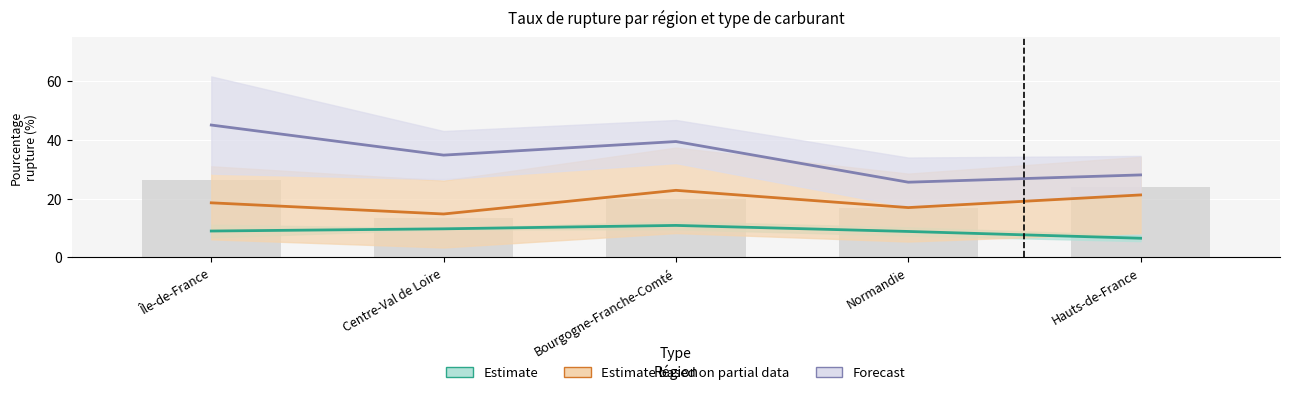

What is the minimum value shown in the chart?

6.5